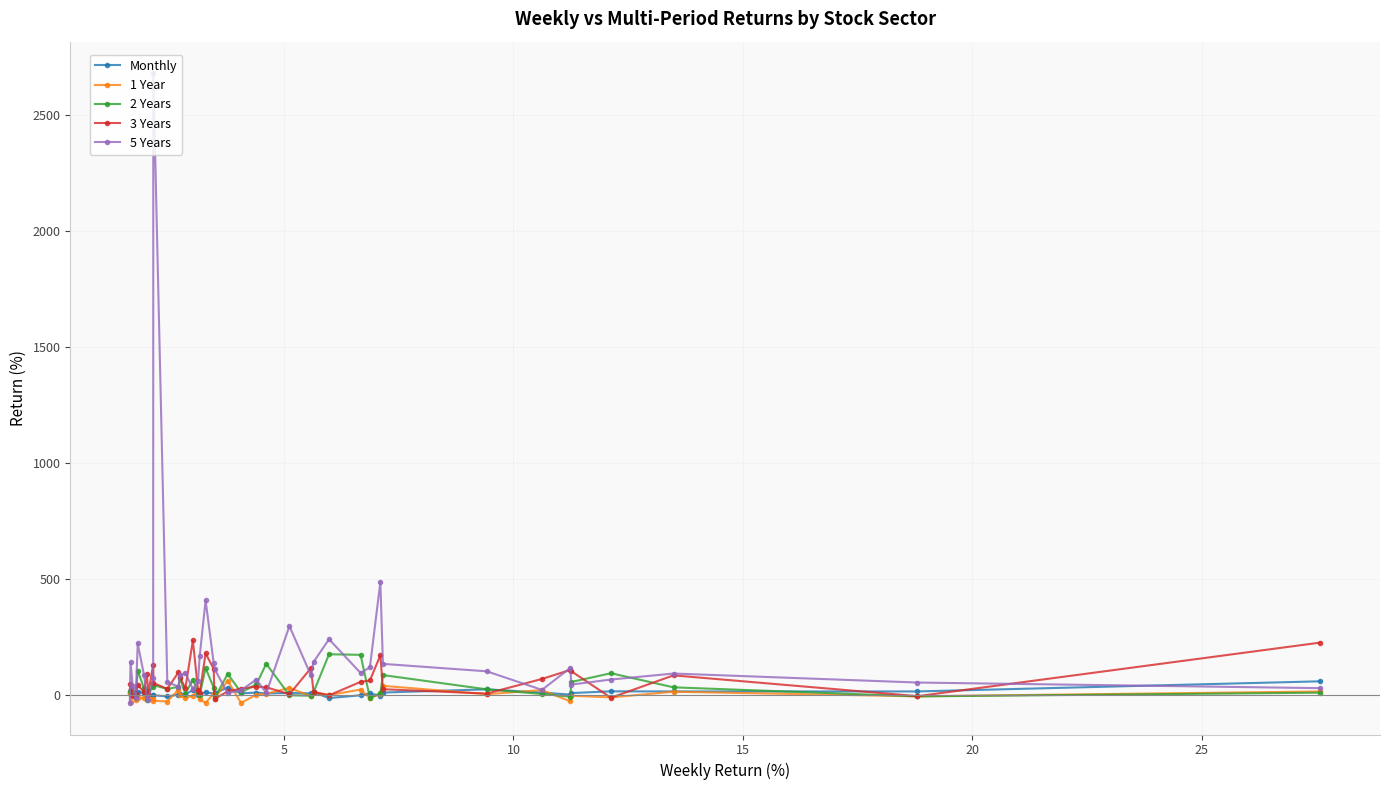

True or false: Monthly has more than 1 interior local peaks.

True